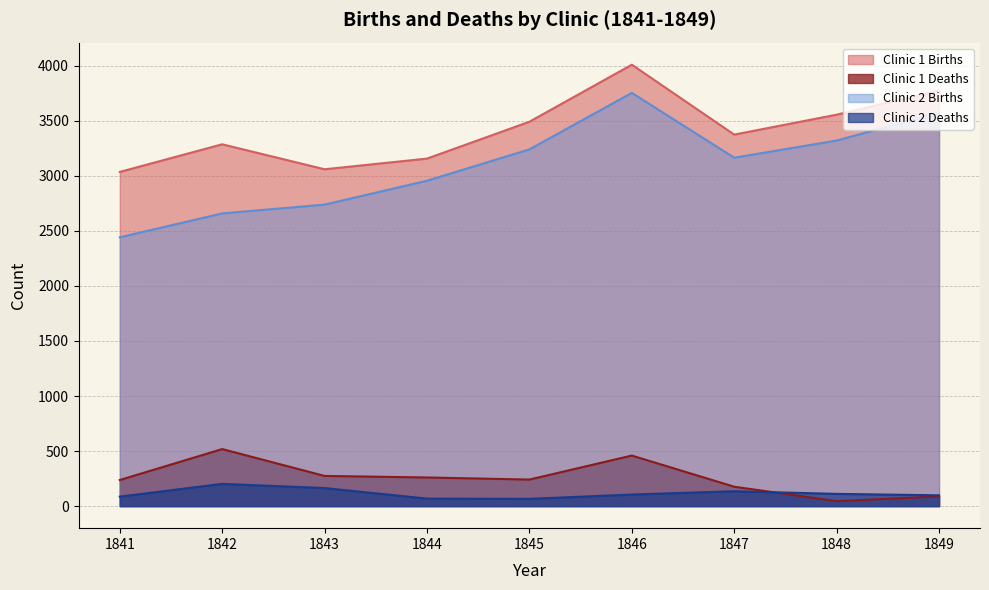

What is the maximum value shown in the chart?

4010